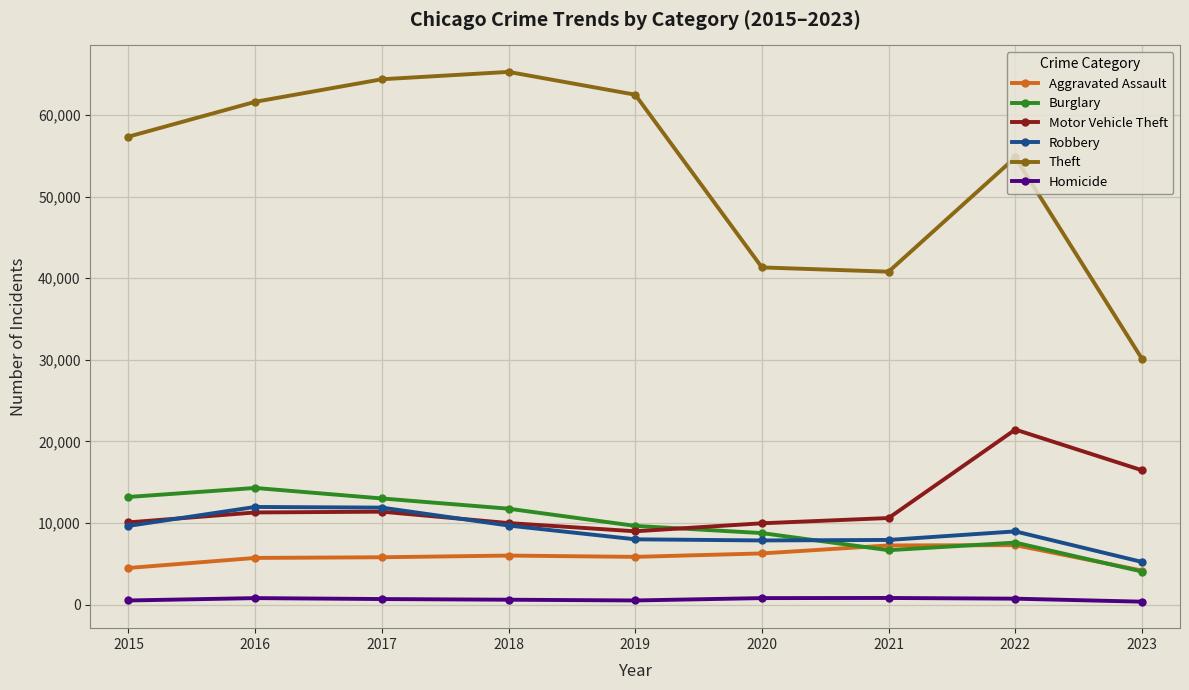

The Theft series shows 99785 at 2016. True or false?

False